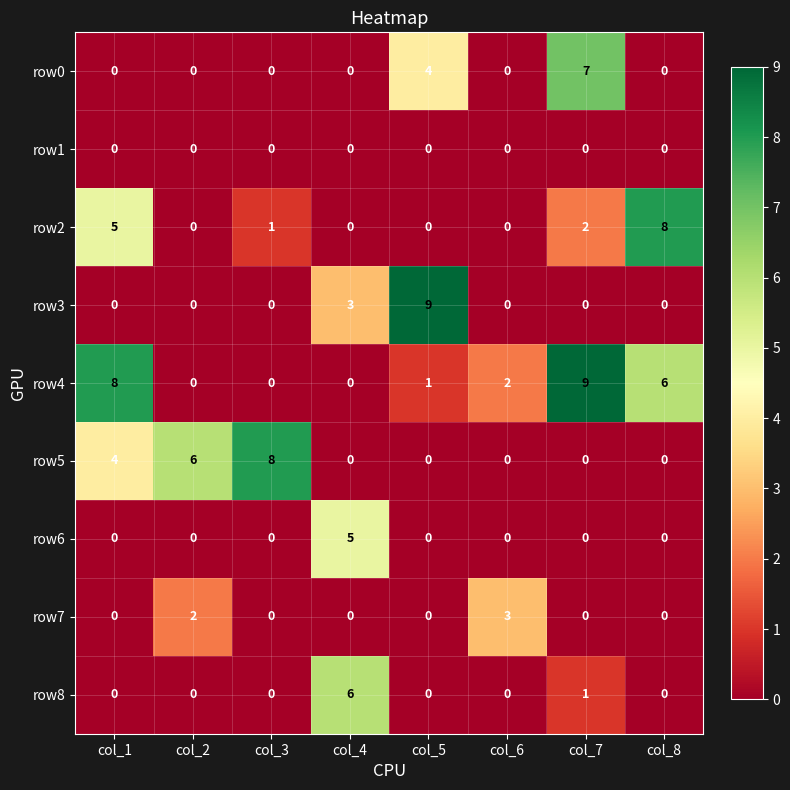

The value of row0 at col_6 is -4. True or false?

False